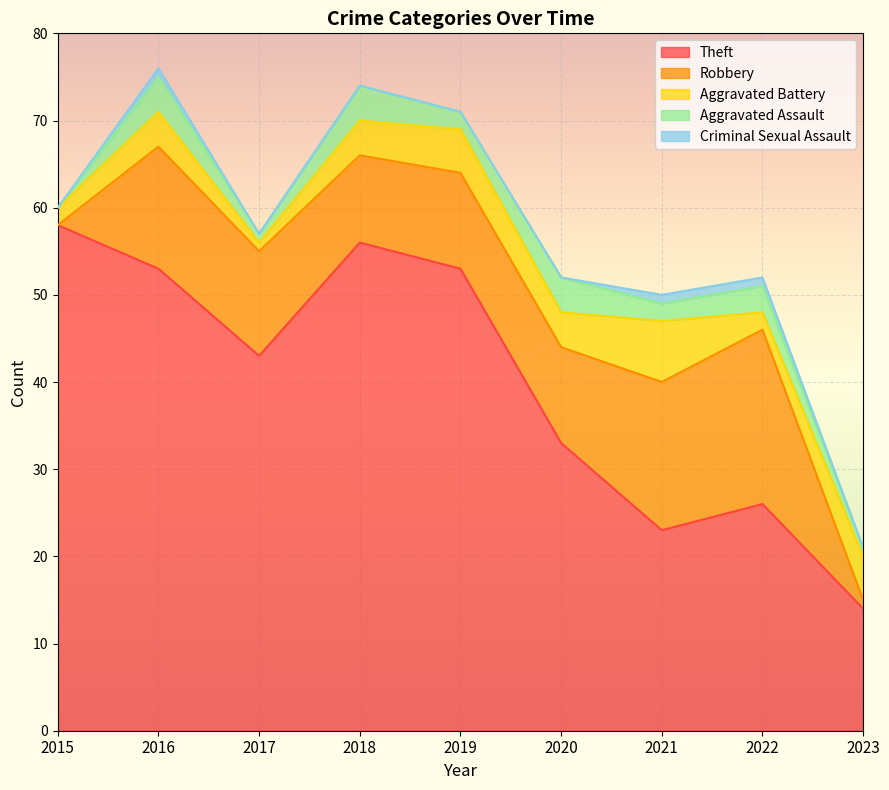

True or false: Robbery has more than 1 points higher than both neighbors.

True